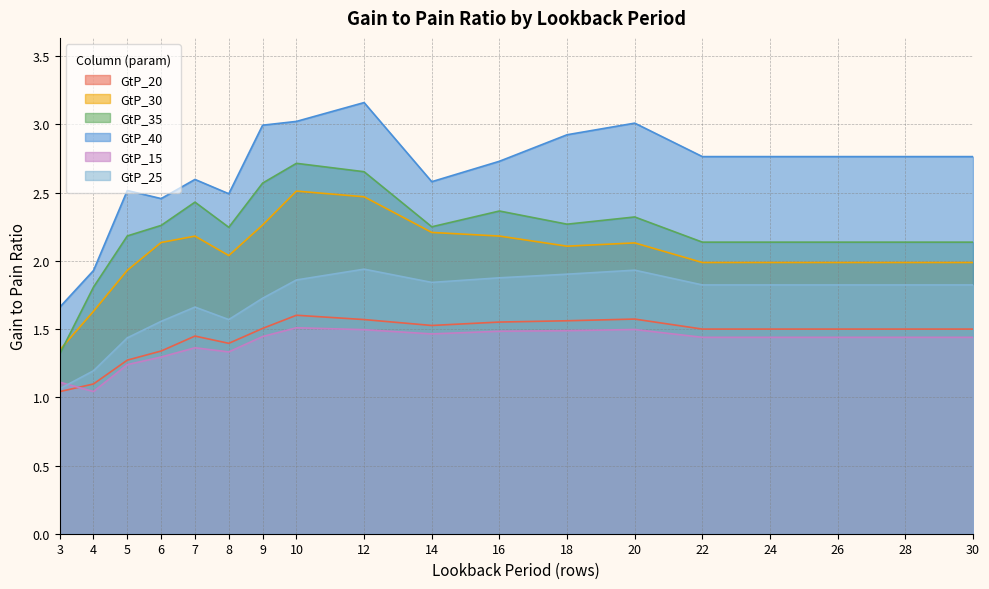

Reading left to right, transcribe all the data shown in this chart.

GtP_20: 1.0	1.1	1.3	1.3	1.4	1.4	1.5	1.6	1.6	1.5	1.6	1.6	1.6	1.5	1.5	1.5	1.5	1.5
GtP_30: 1.3	1.6	1.9	2.1	2.2	2.0	2.3	2.5	2.5	2.2	2.2	2.1	2.1	2.0	2.0	2.0	2.0	2.0
GtP_35: 1.3	1.8	2.2	2.3	2.4	2.2	2.6	2.7	2.7	2.3	2.4	2.3	2.3	2.1	2.1	2.1	2.1	2.1
GtP_40: 1.7	1.9	2.5	2.5	2.6	2.5	3.0	3.0	3.2	2.6	2.7	2.9	3.0	2.8	2.8	2.8	2.8	2.8
GtP_15: 1.1	1.0	1.2	1.3	1.4	1.3	1.4	1.5	1.5	1.5	1.5	1.5	1.5	1.4	1.4	1.4	1.4	1.4
GtP_25: 1.1	1.2	1.4	1.6	1.7	1.6	1.7	1.9	1.9	1.8	1.9	1.9	1.9	1.8	1.8	1.8	1.8	1.8